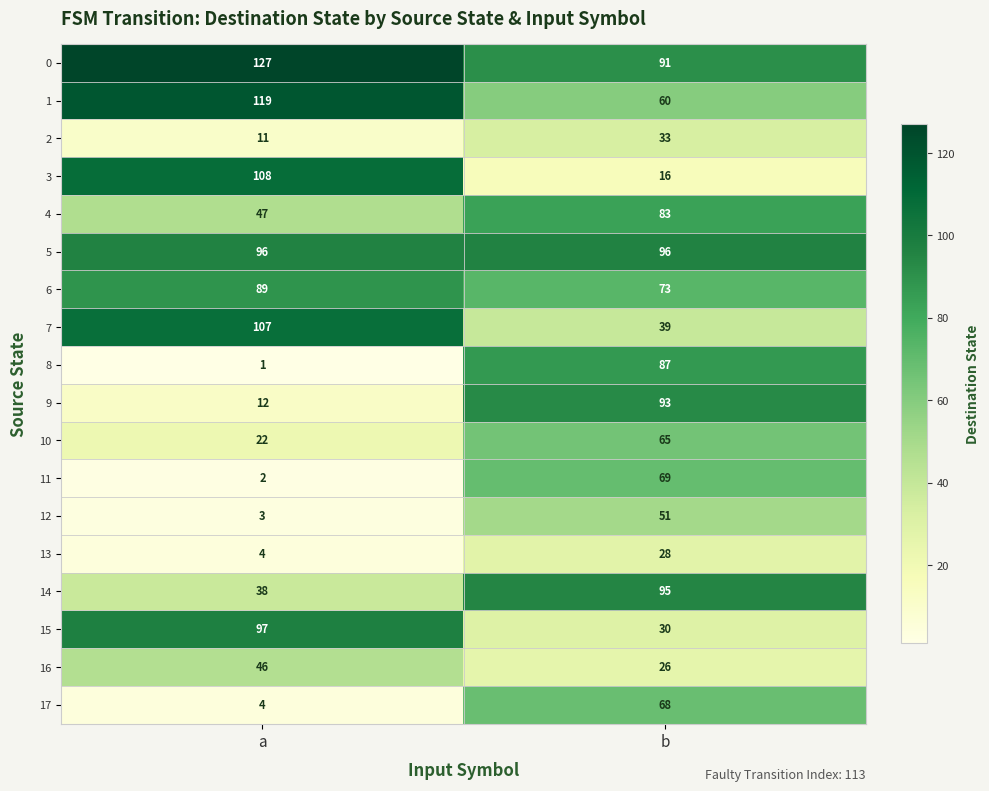

The value of 12 at a is 1. True or false?

False